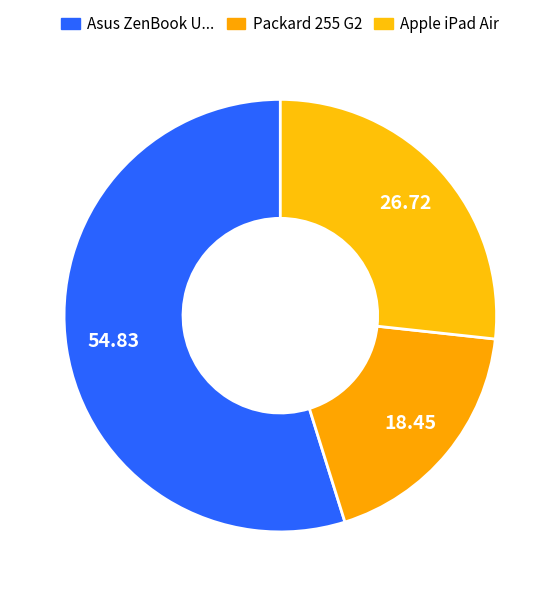

Which slice is the largest?

Asus ZenBook U...